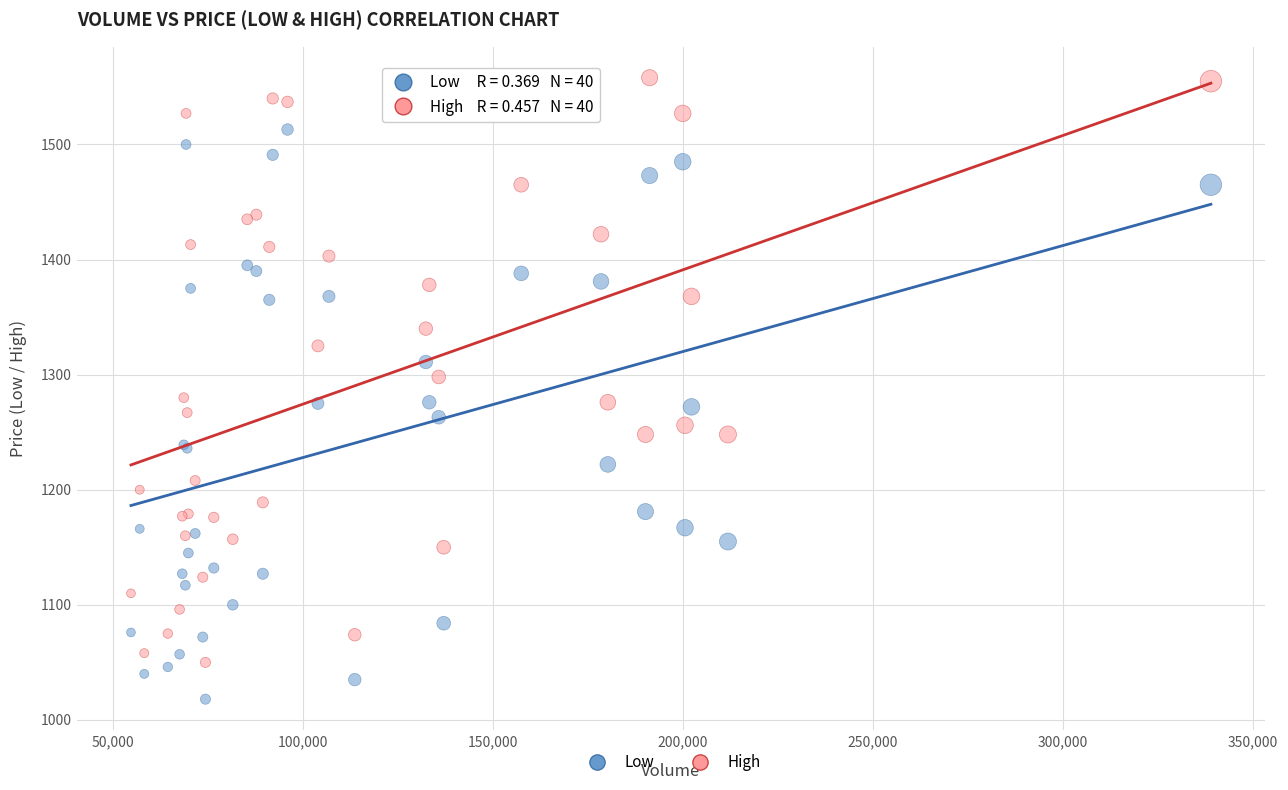

What is the X range (max minus min) for the scatter plot?

284200